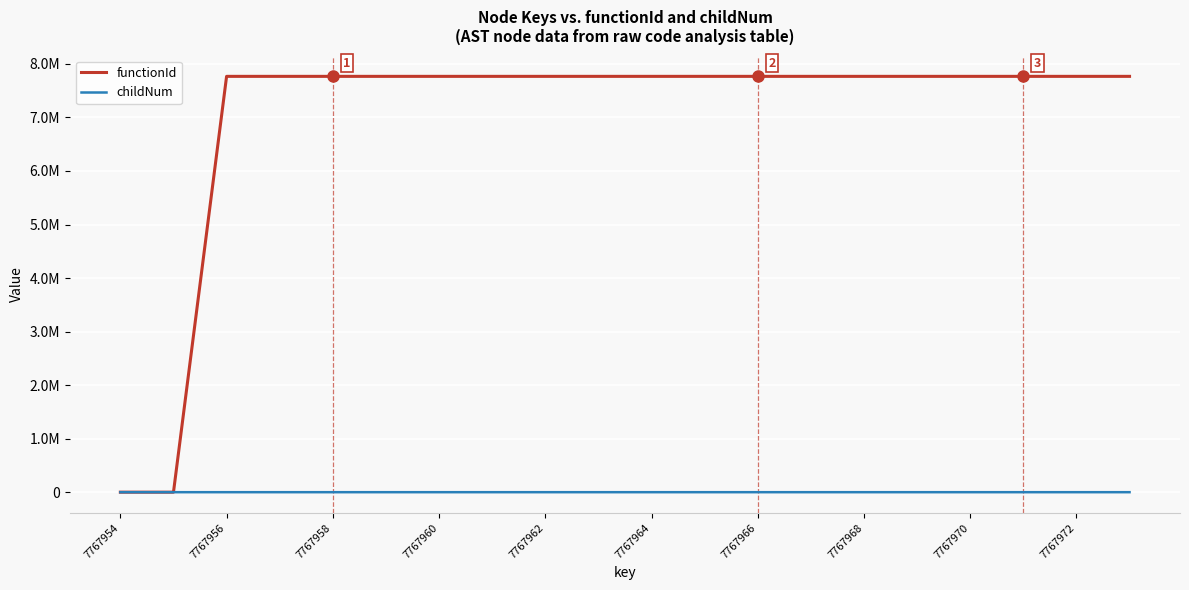

True or false: childNum and functionId cross at least once.

False